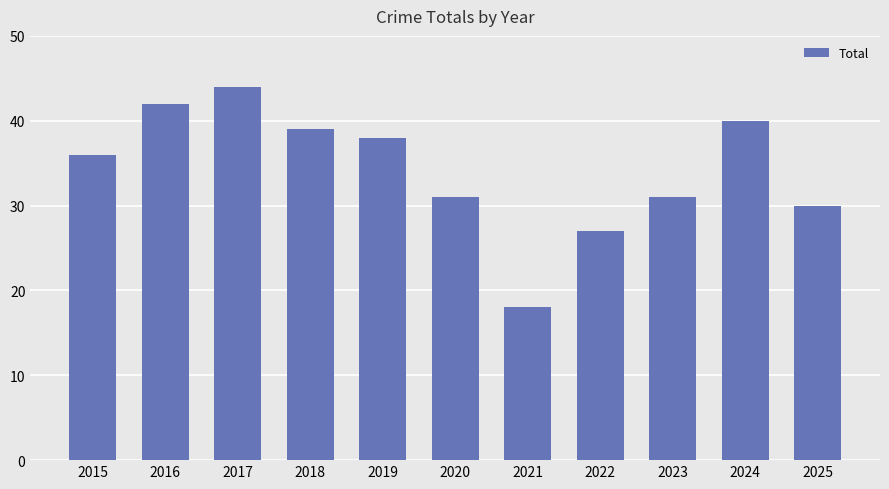

Which has a higher value, 2016 or 2015?

2016